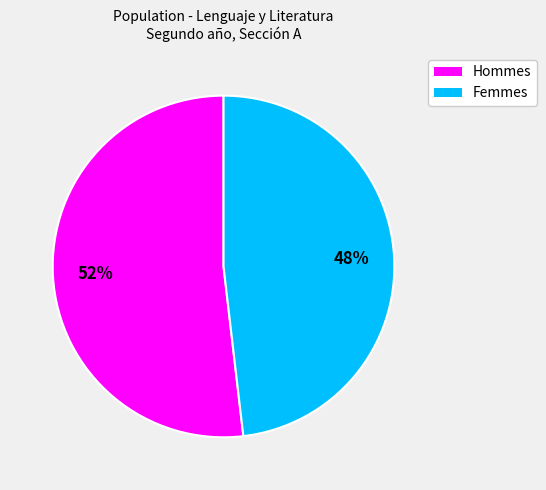

To the nearest percent, what is the average slice percentage?

50%